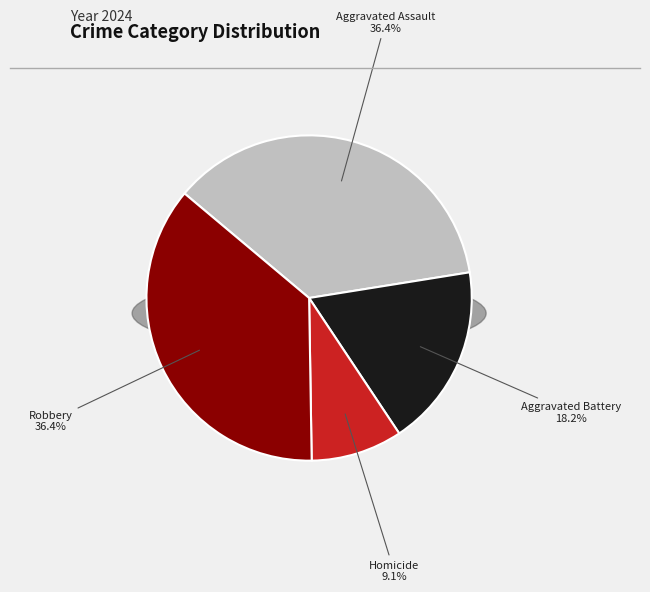

Is there a majority slice in this chart?

No